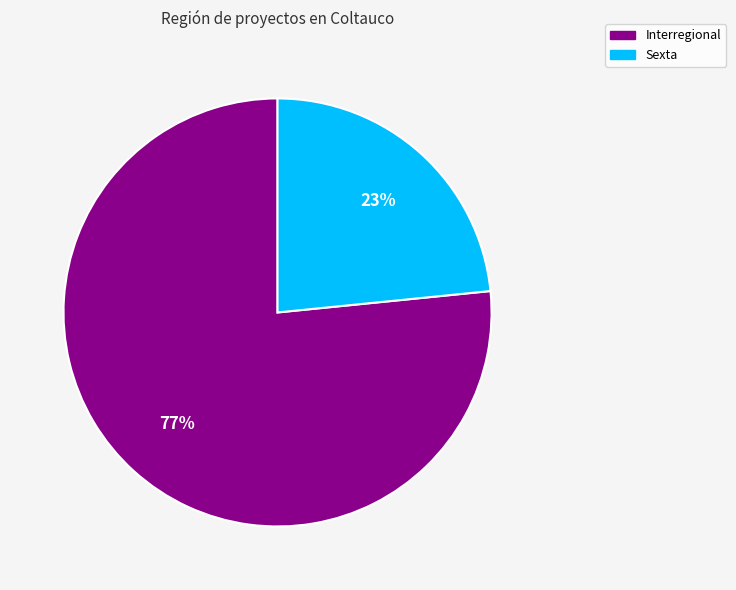

To the nearest percent, what is the average slice percentage?

50%